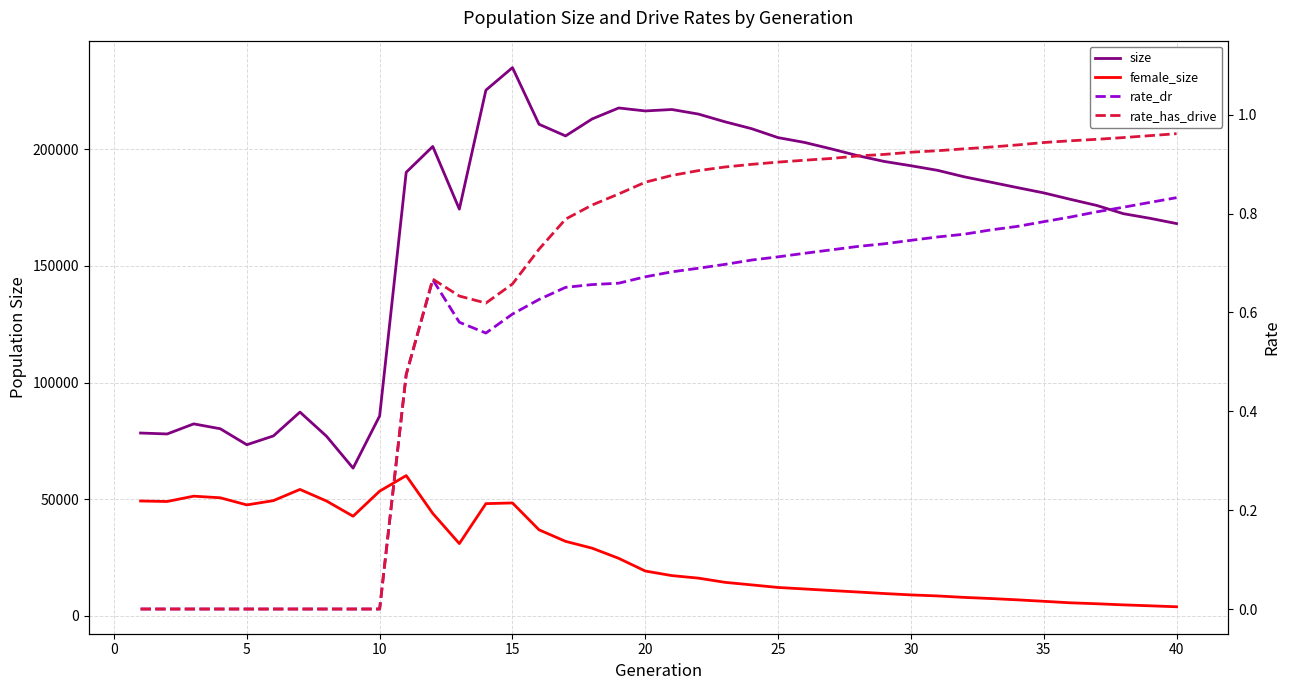

The value of female_size at 35 is 6271.0. True or false?

True